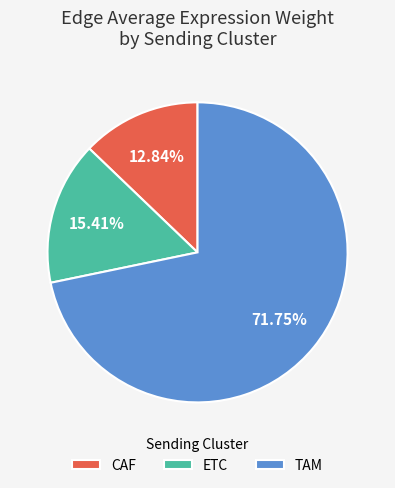

Count the number of slices in the pie.

3